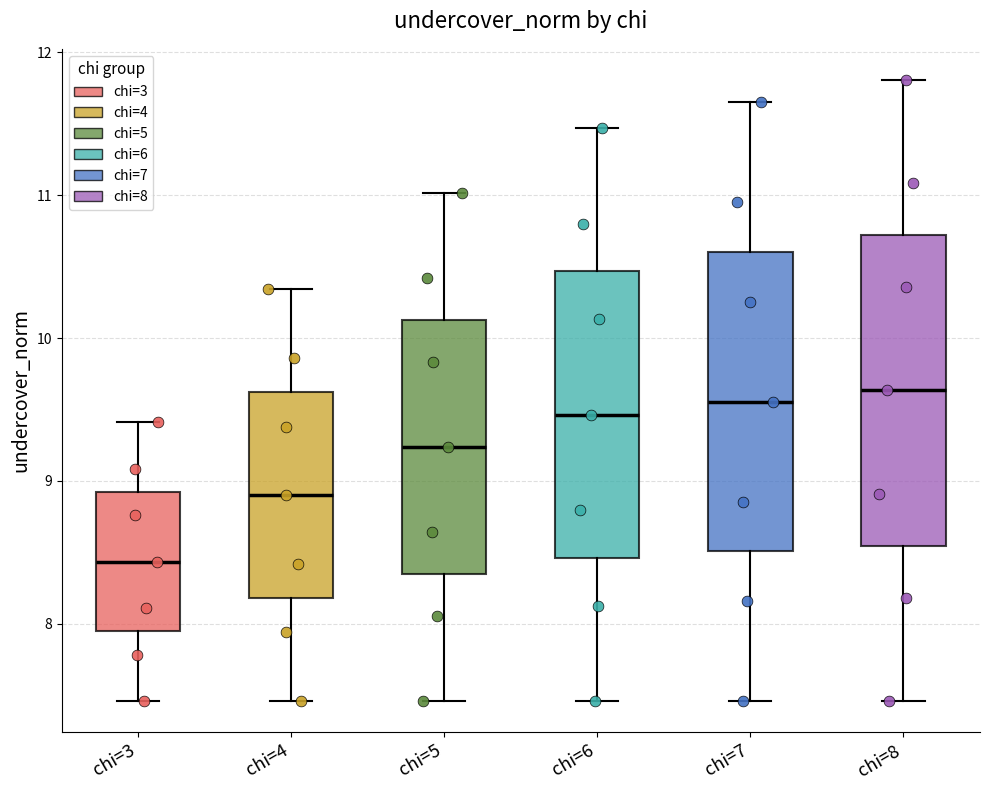

Which box's median line is the lowest?

chi=3